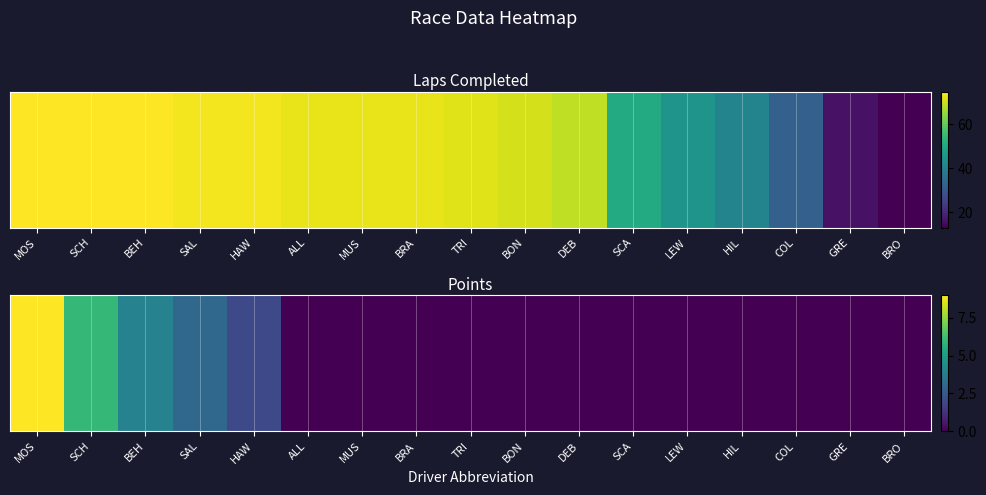

Rank the categories by value from lowest to highest.

ALL, MUS, BRA, TRI, BON, DEB, SCA, LEW, HIL, COL, GRE, BRO, HAW, SAL, BEH, SCH, MOS